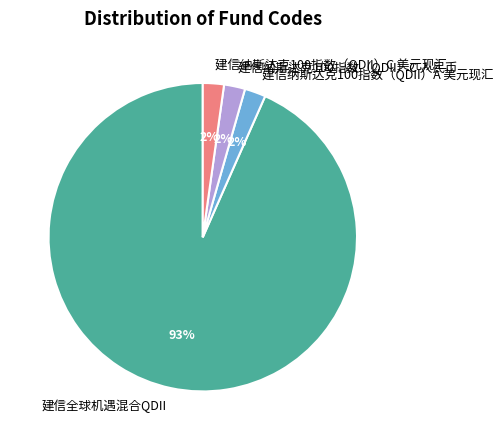

Does any single category account for the majority?

Yes